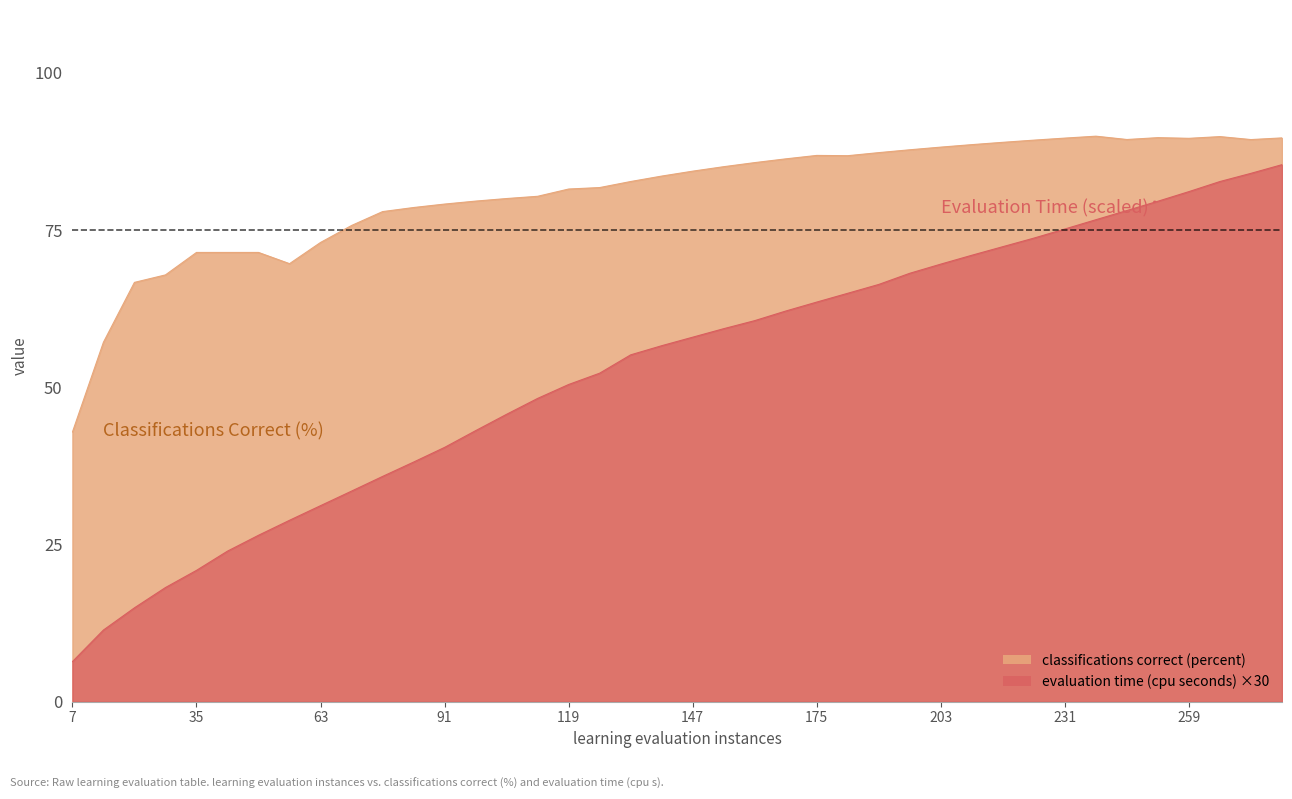

What is the average value of the evaluation time (cpu seconds) series?

52.8